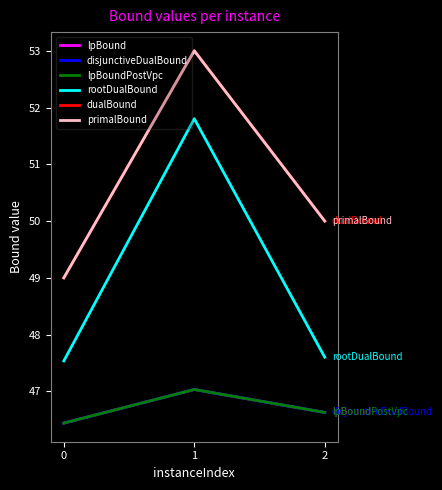

Which series has the largest total across all categories?

dualBound